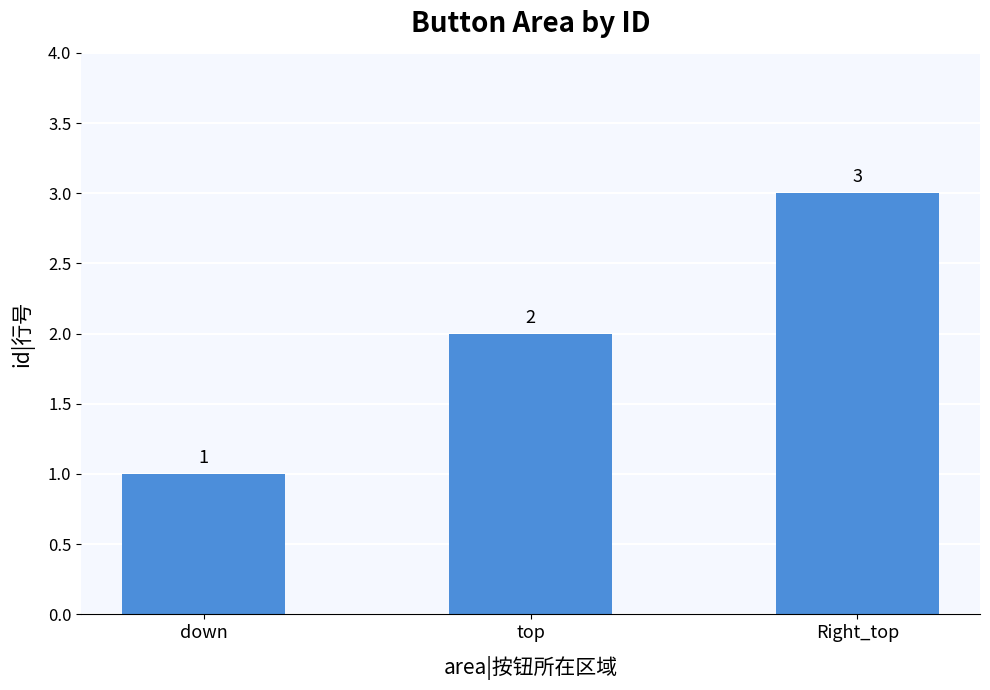

What position from the left is Right_top?

3